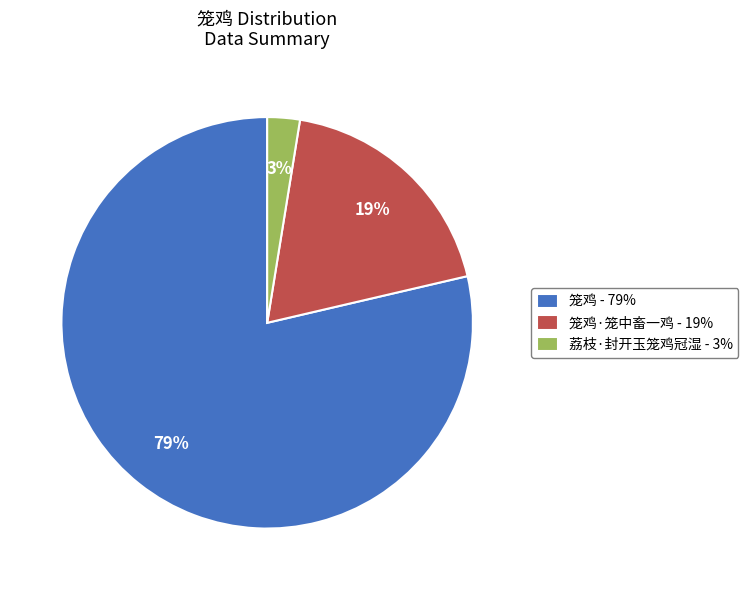

Is there a majority slice in this chart?

Yes